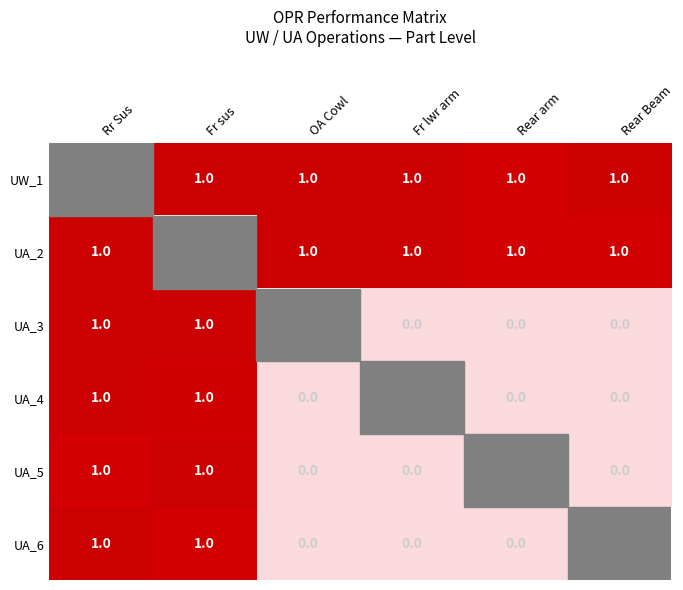

Is the value of UA_6 at OA Cowl greater than the value of UW_1 at Rear Beam?

No